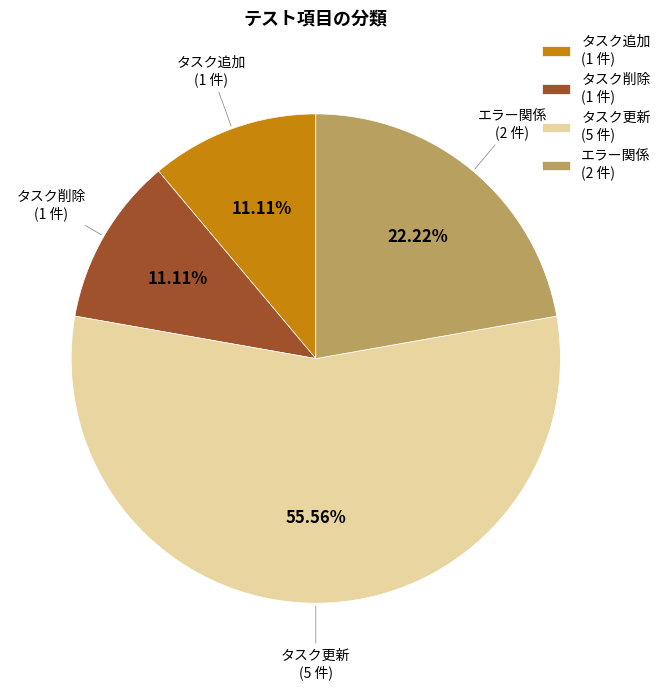

Is there any slice that represents more than half of the pie?

Yes